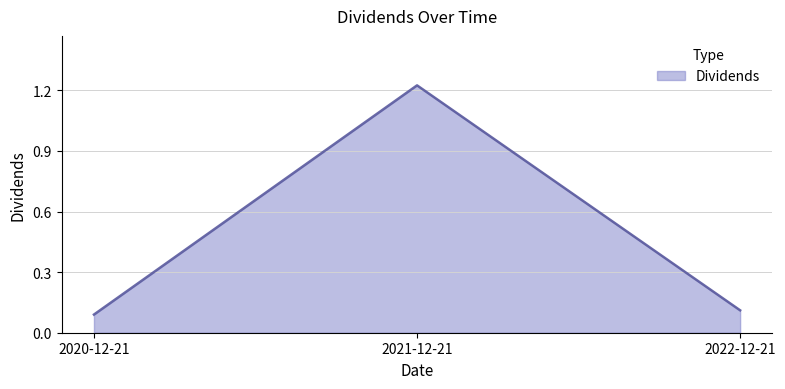

What is the difference between the maximum and minimum values?

1.1